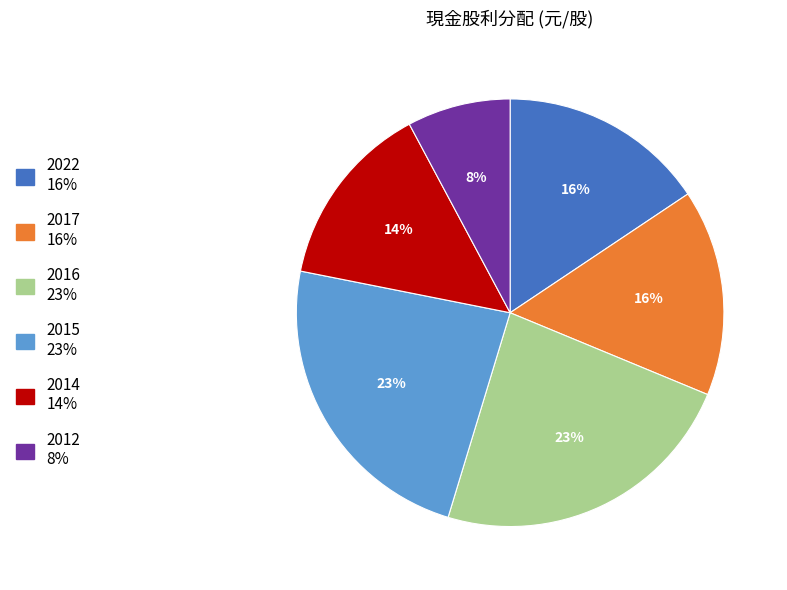

Which has a higher value, 2014 or 2022?

2022